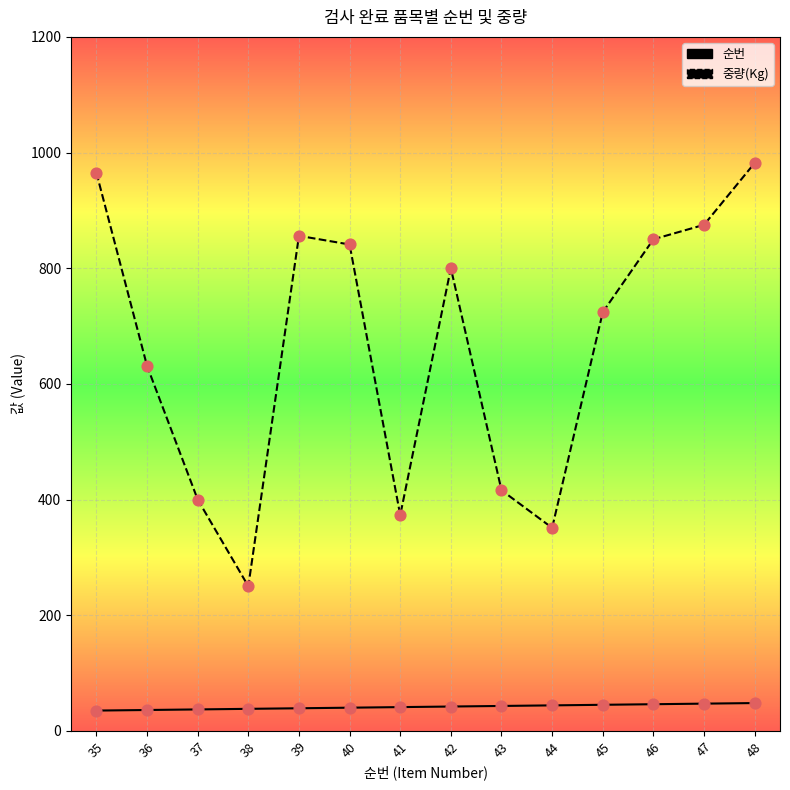

What is the total value across all series at 45?

769